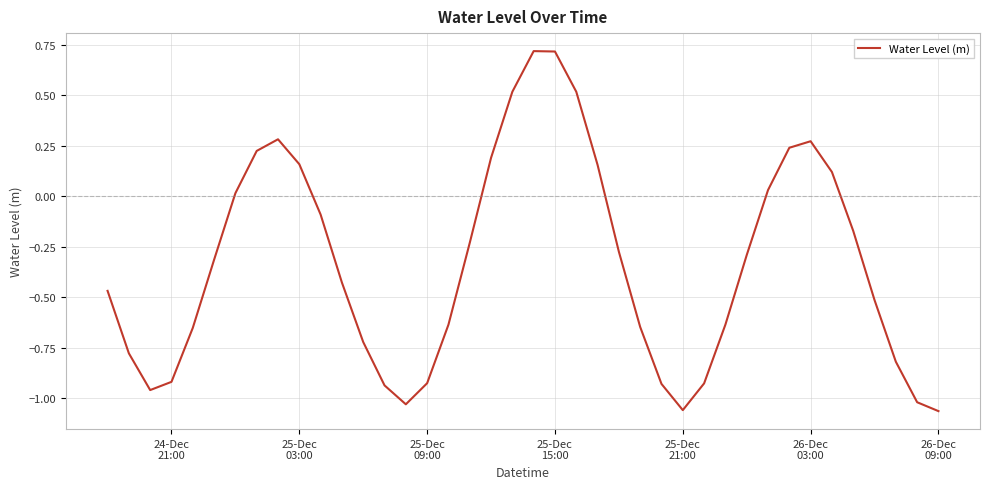

What is the difference between the second highest and minimum values?

1.8